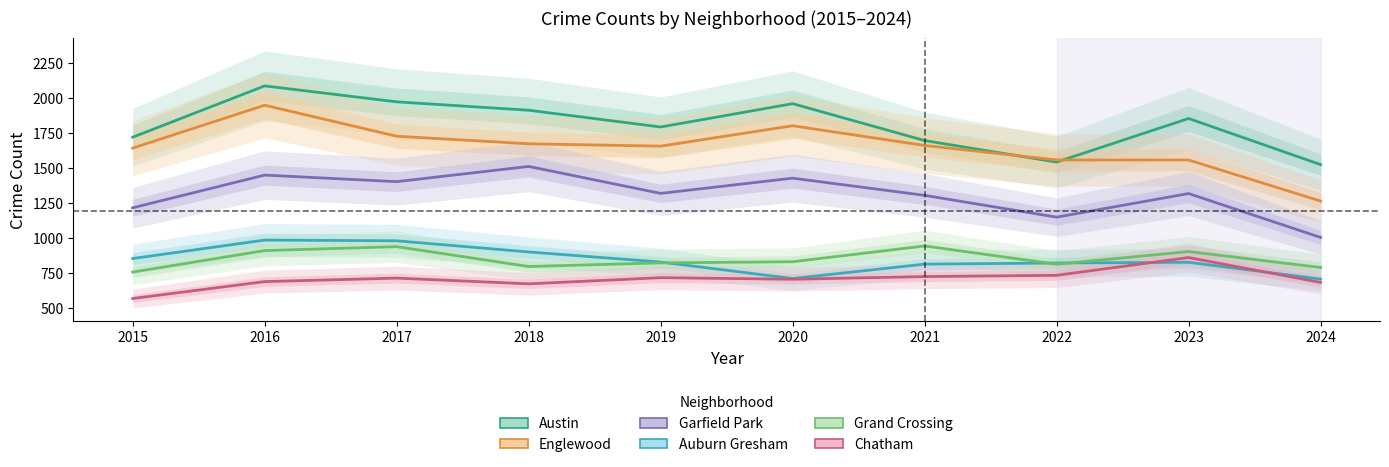

Which series has the widest spread of values?

Englewood